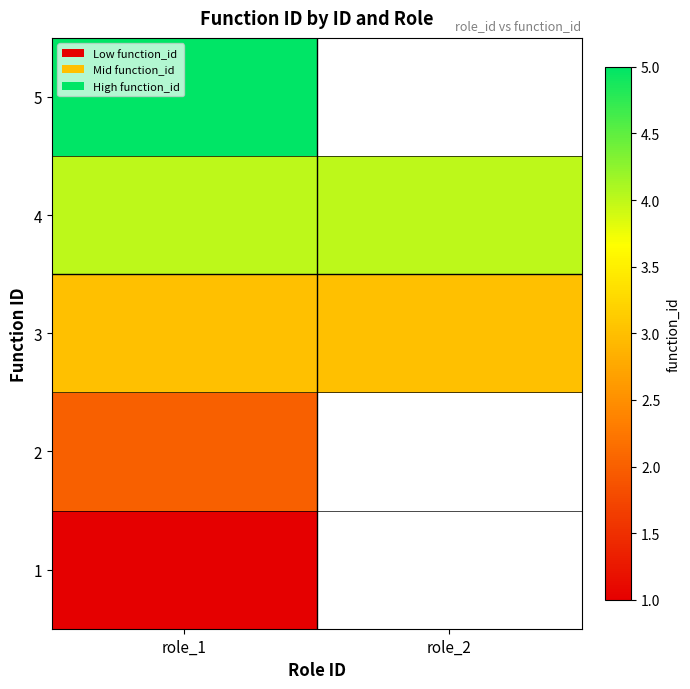

At how many categories does at least one series exceed 1?

2